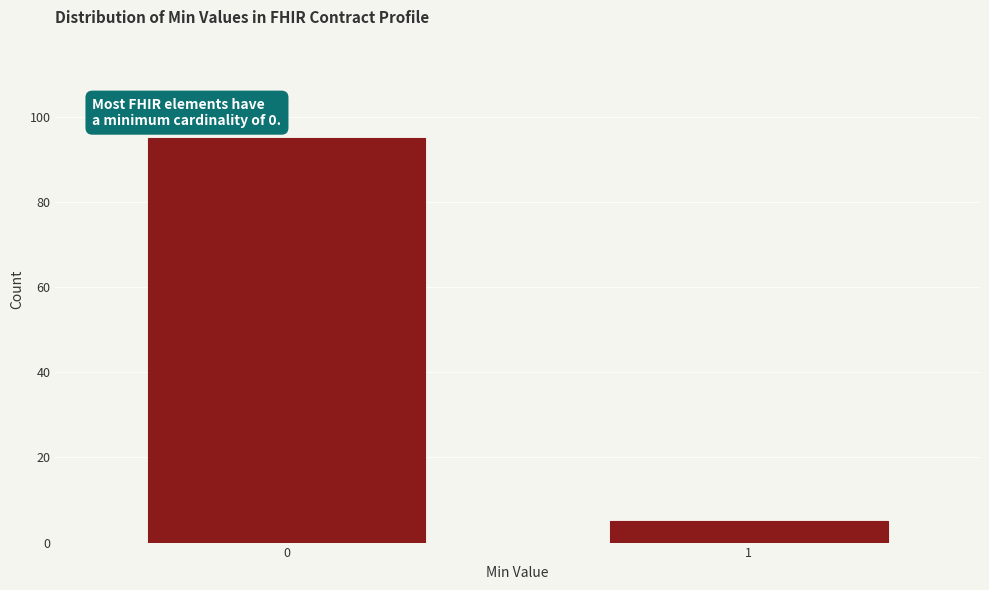

Reading left to right, list all the values displayed in this chart.

0=95	1=5